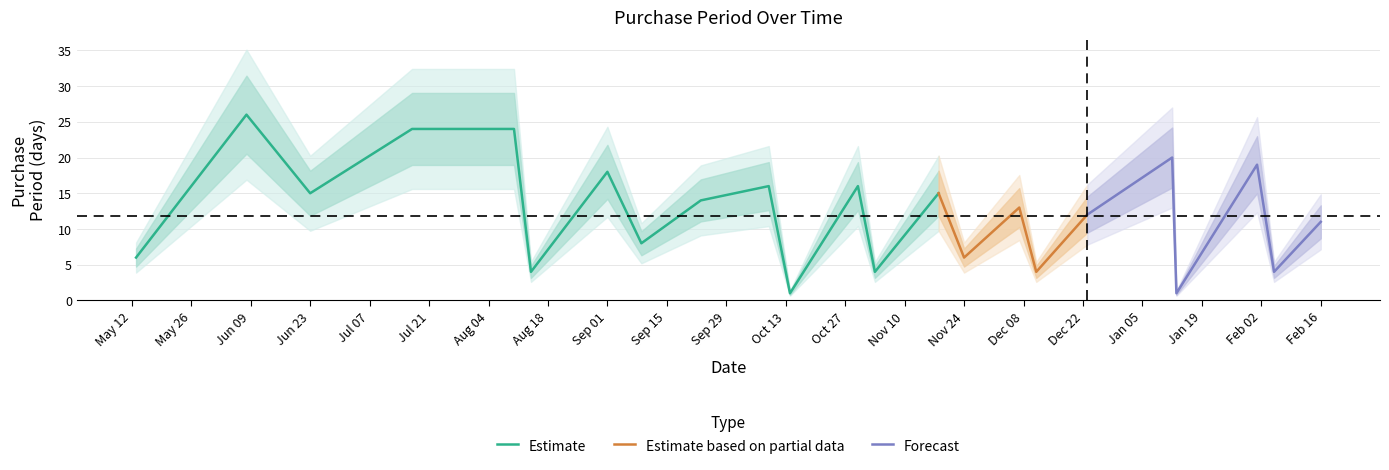

What is the value of the 24th point from the left?

11